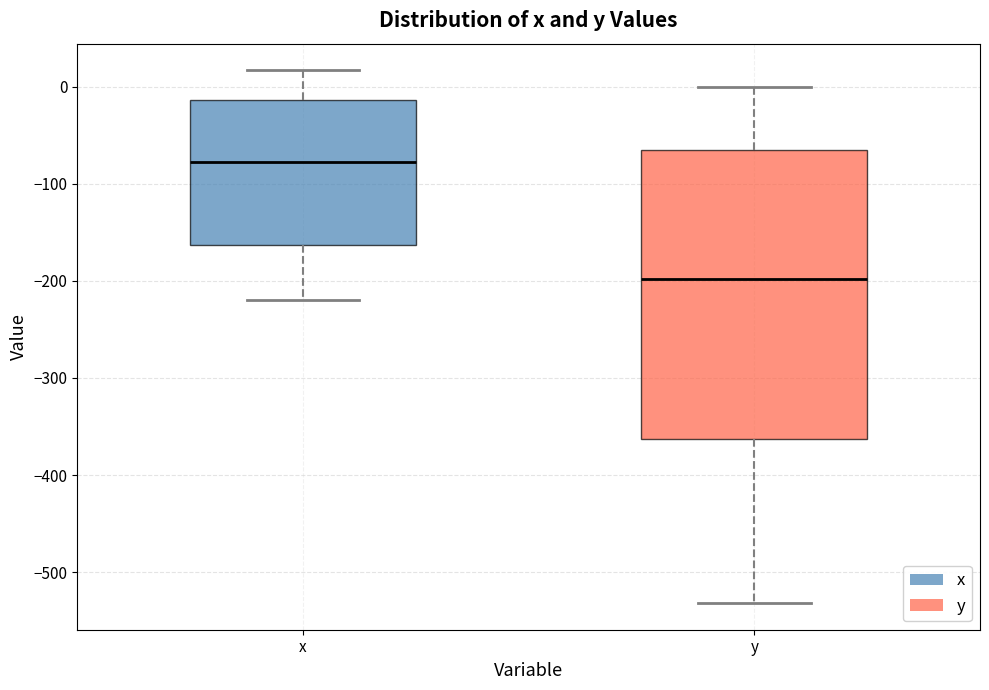

Reading left to right, read every box against the y-axis: the position of its median line, the range the box covers, and the ends of its whiskers. The values are not printed on the chart, so give them approximately, as read against the axis.

x: median -80, box -160 to -10, whiskers -220 to 20
y: median -200, box -360 to -70, whiskers -530 to 0